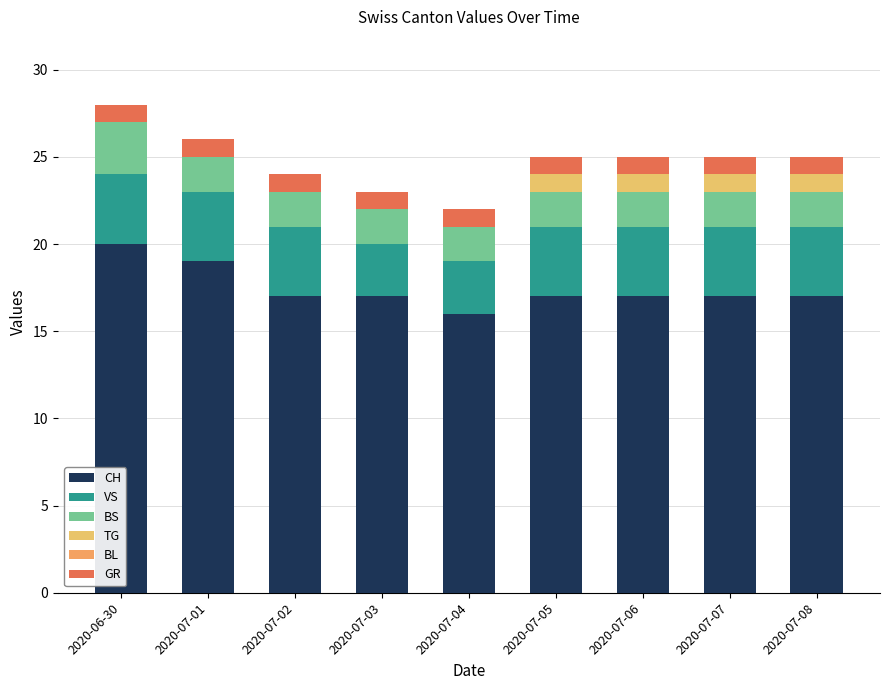

What is the lowest value of the CH series?

16